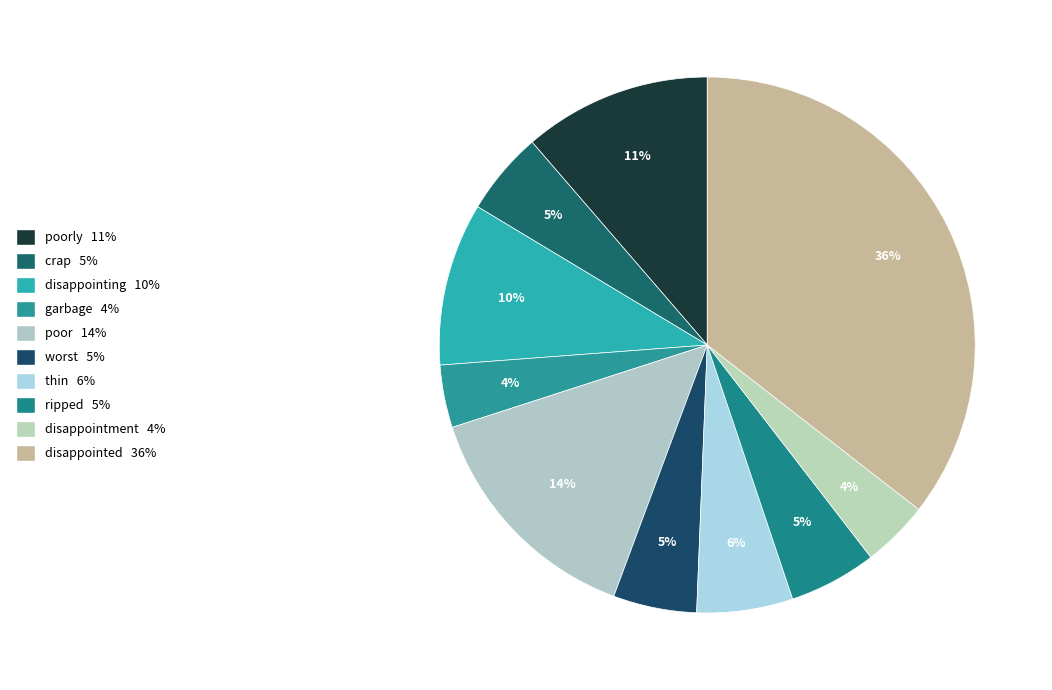

How many slices are in this pie chart?

10